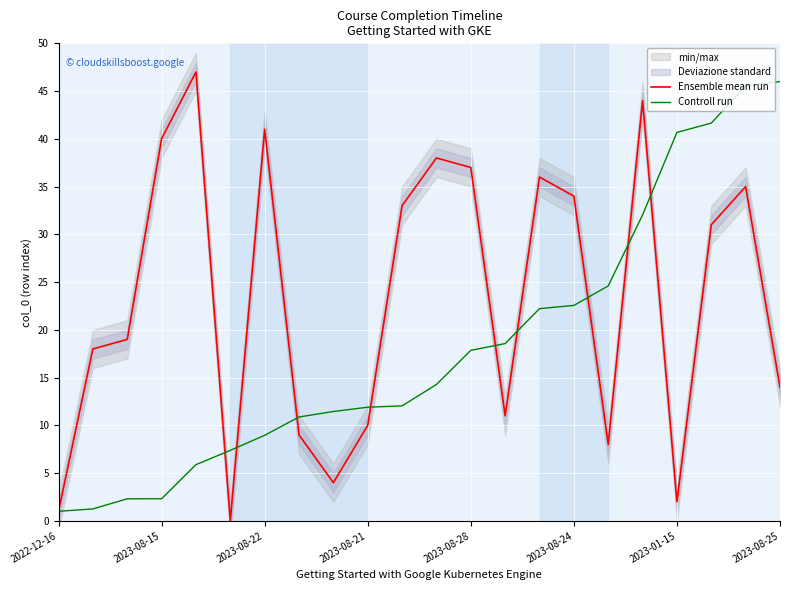

List the series in order of their peak value, highest first.

Ensemble mean run, Controll run